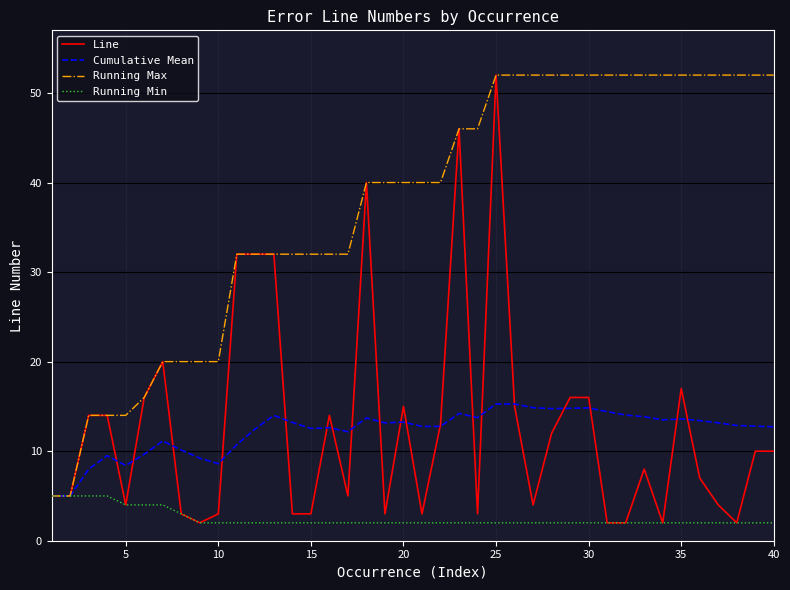

Which series has the largest range (max minus min)?

Line